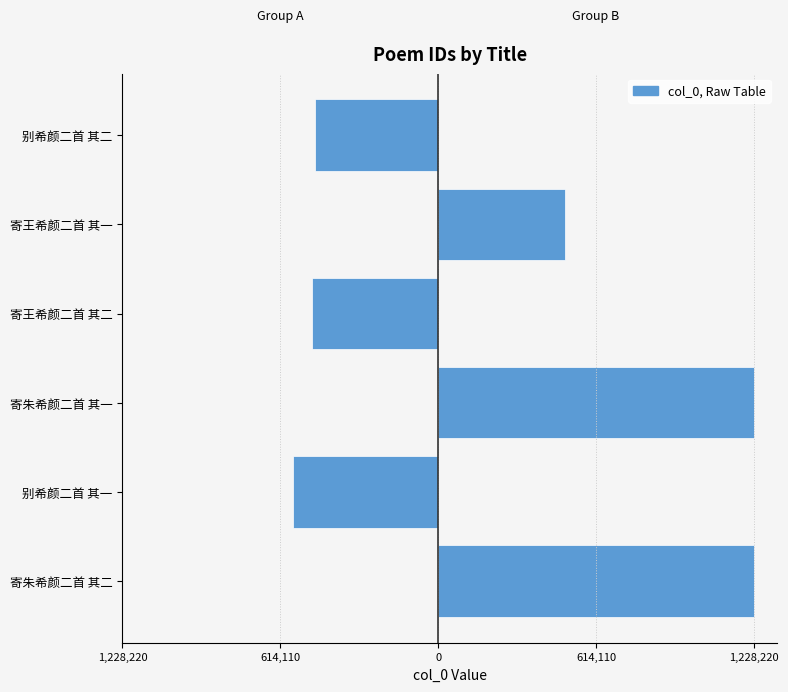

Rank the series by their average value, from highest to lowest.

col_0 (Right), col_0 (Left)